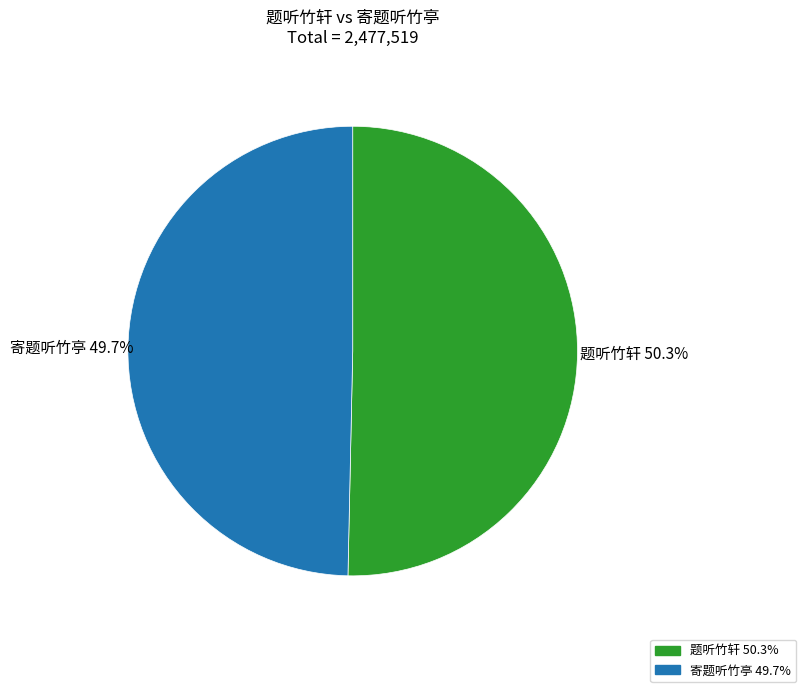

Between 寄题听竹亭 and 题听竹轩, which is larger?

题听竹轩